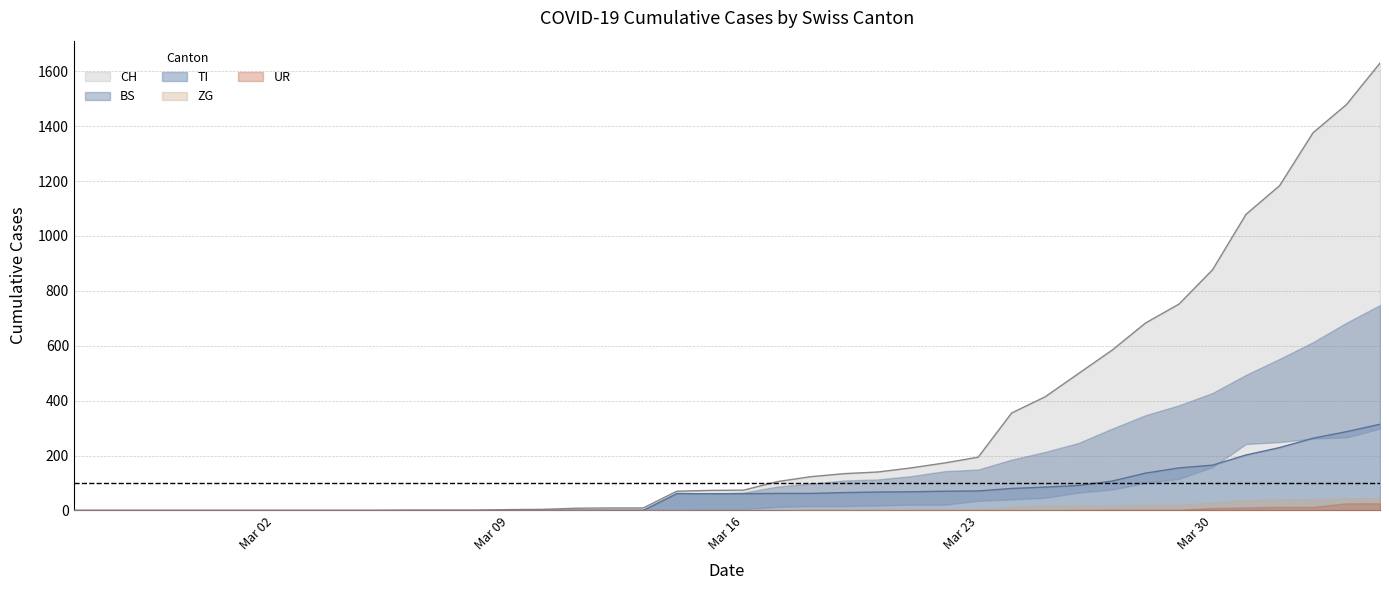

True or false: TI and UR intersect in this chart.

False